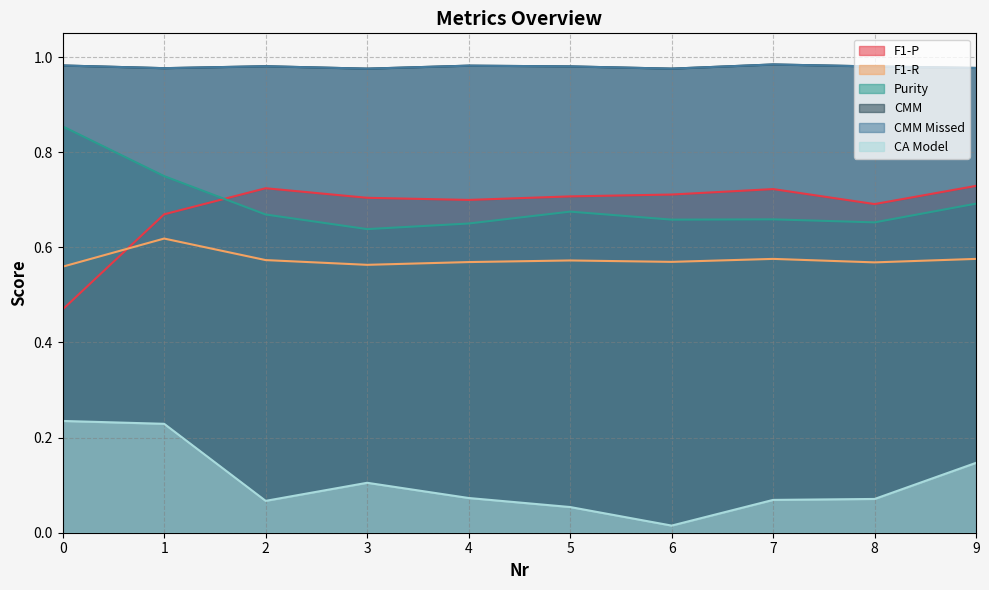

What is the maximum value shown in the chart?

1.0